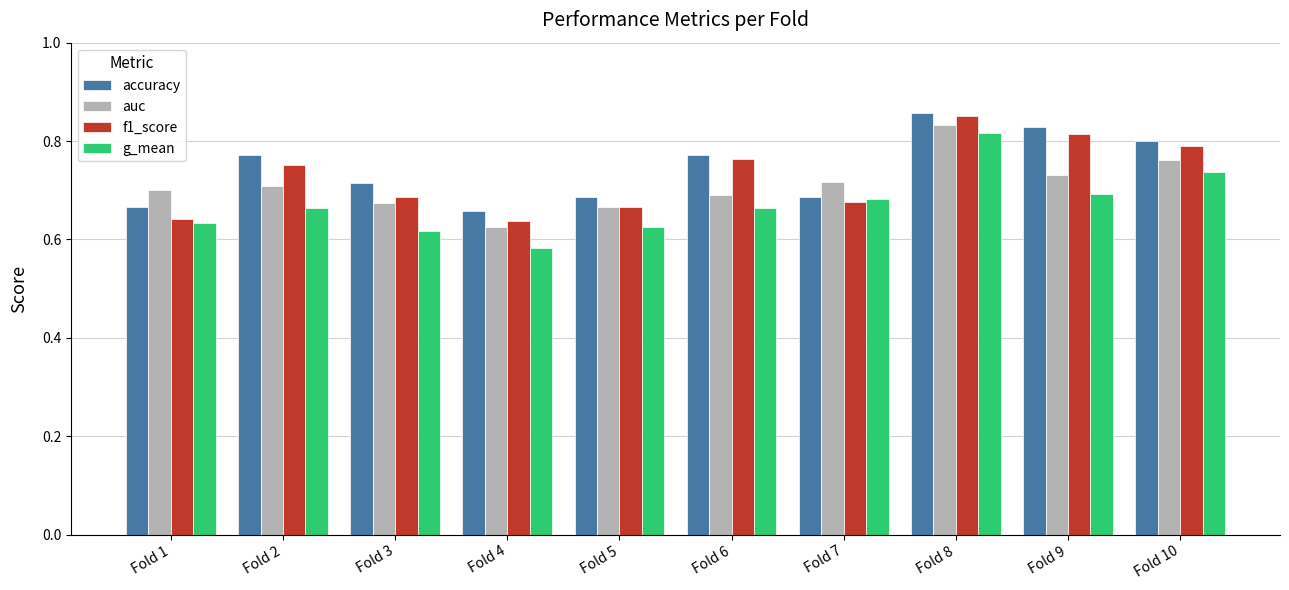

What is the difference between the second highest and second lowest values in the accuracy series?

0.2